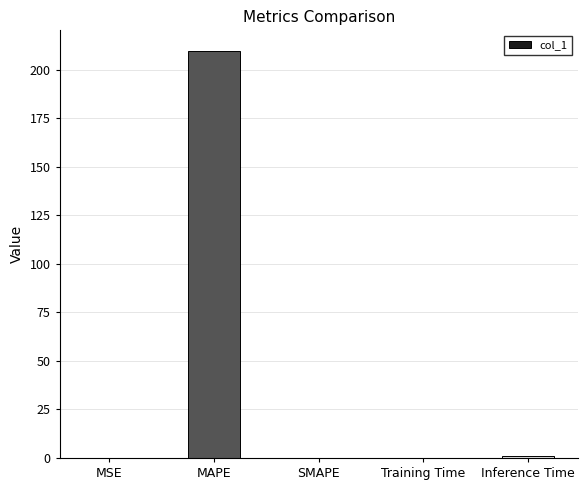

The chart shows a value of 1.0 at Inference Time. True or false?

True